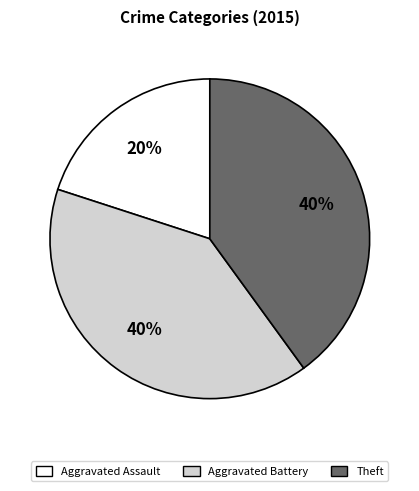

Is it true that Aggravated Assault is 15% of the pie?

False